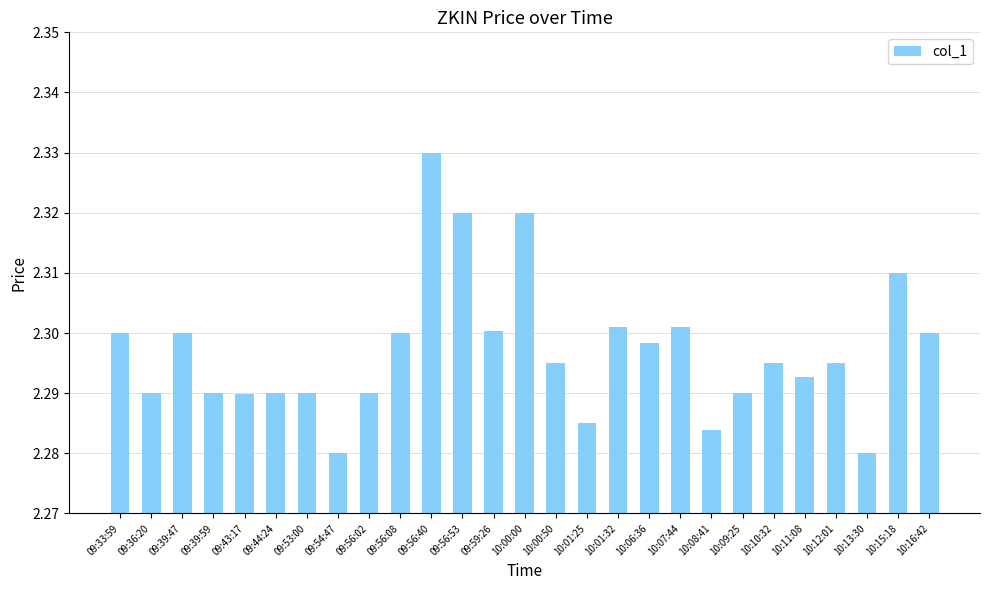

Which category has the highest value across all series?

09:56:40